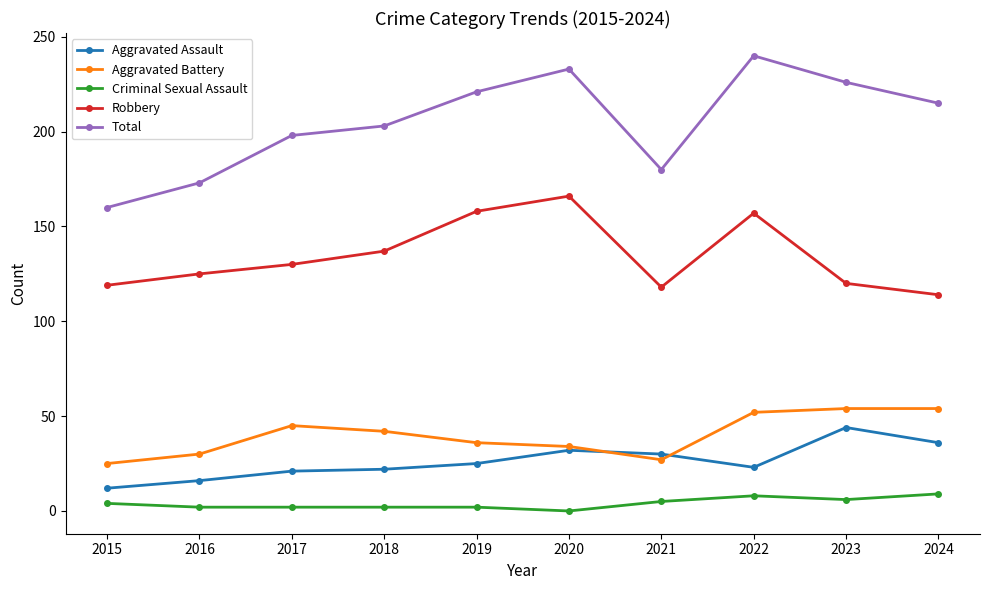

Between 2019 and 2022, which series saw the biggest shift?

Total